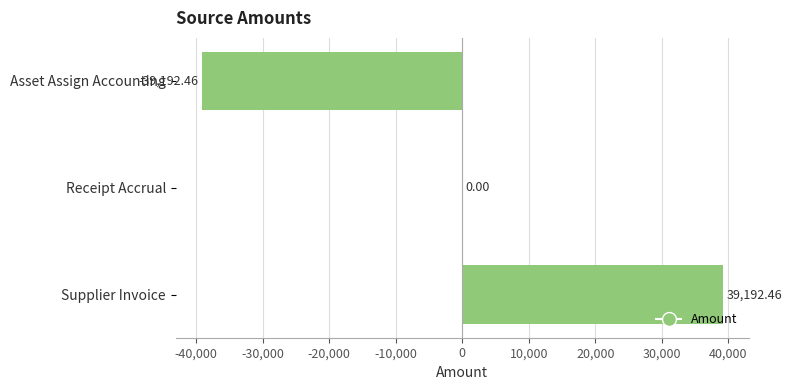

Which has a higher value, Supplier Invoice or Receipt Accrual?

Supplier Invoice